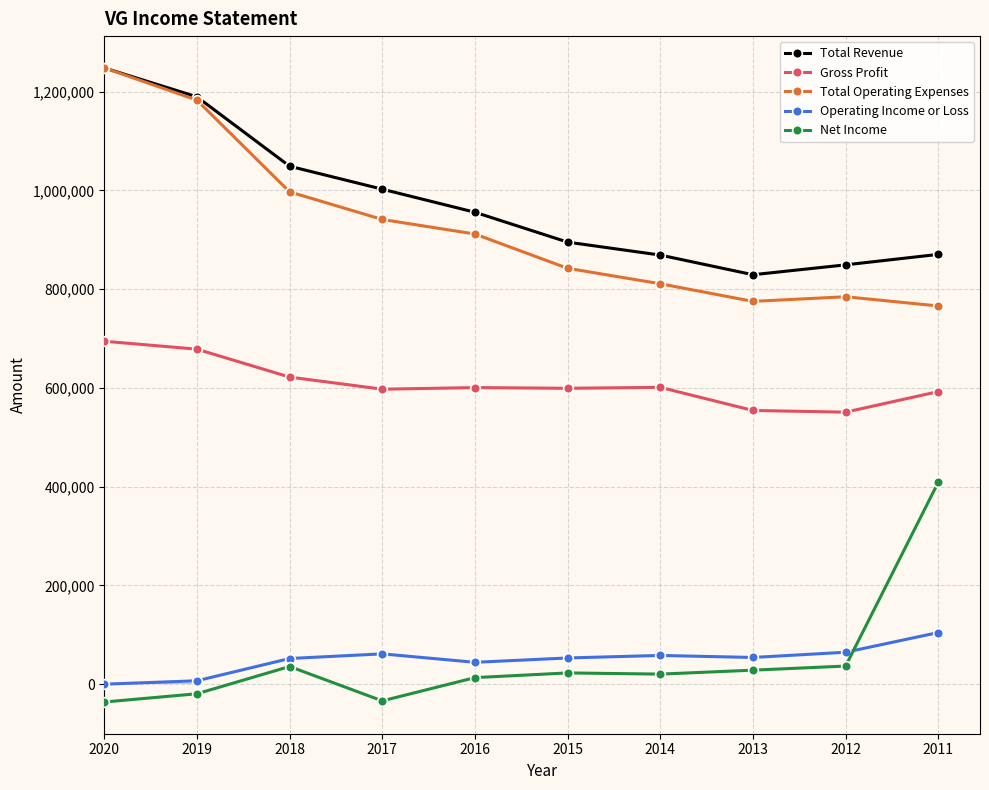

How many interior local valleys does the Total Revenue series have?

1